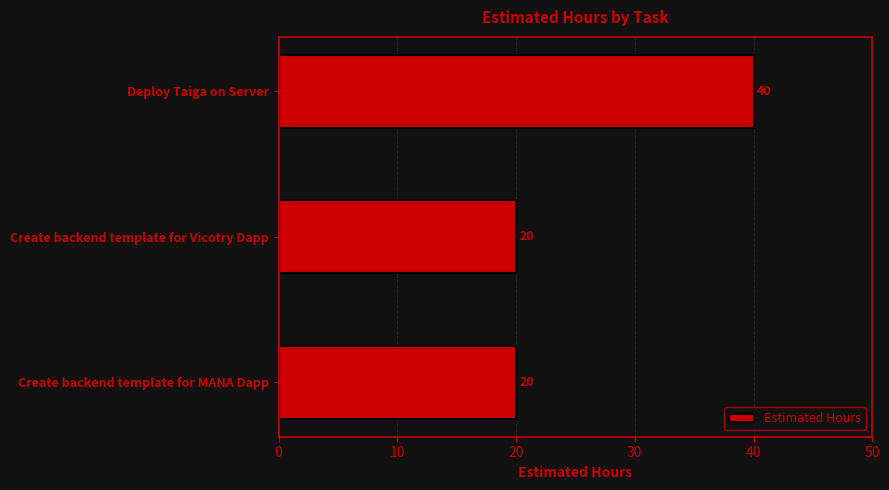

The chart shows a value of 34 at Create backend template for Vicotry Dapp. True or false?

False